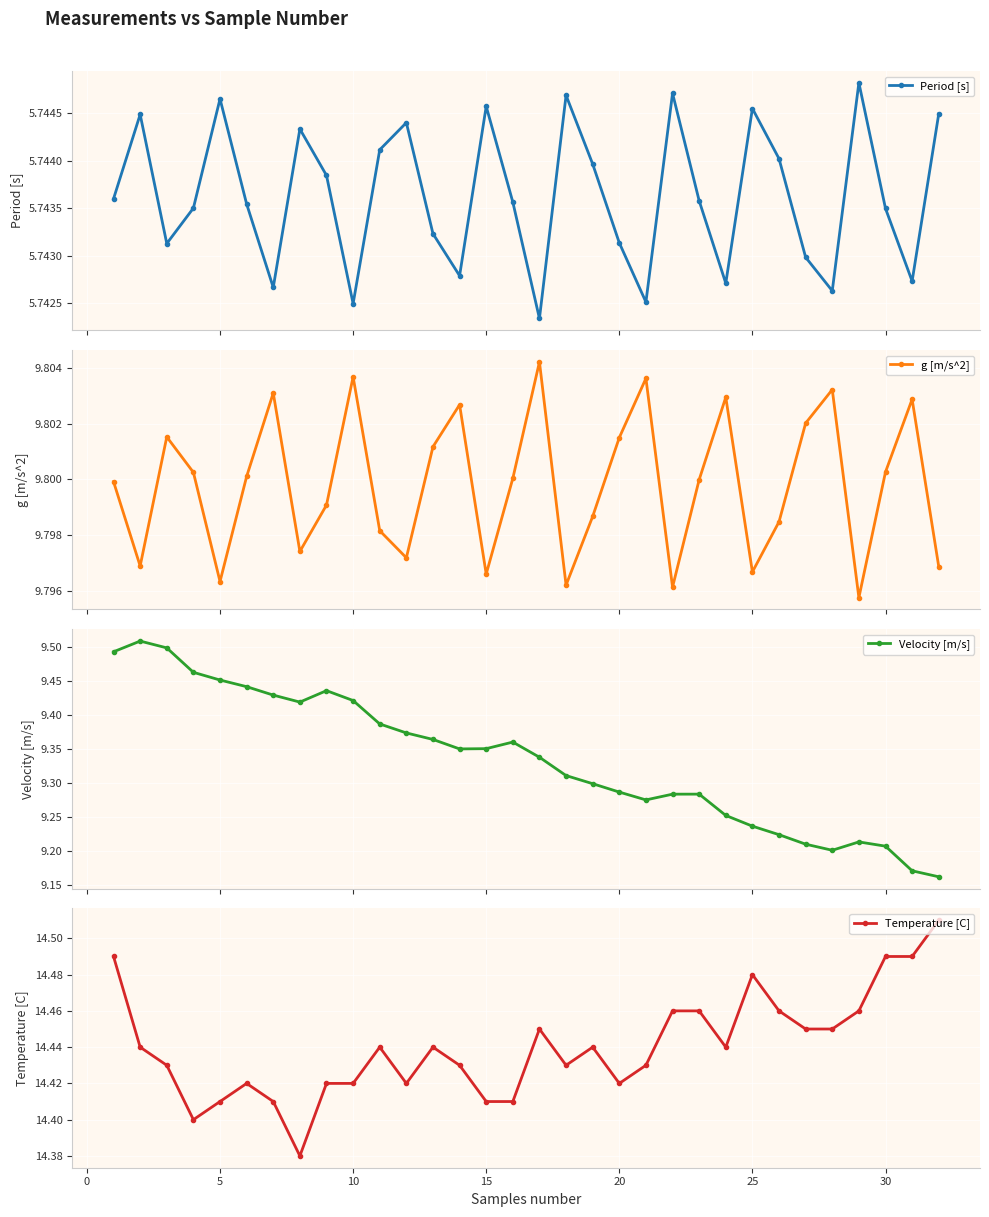

How many interior local peaks does the Period [s] series have?

9